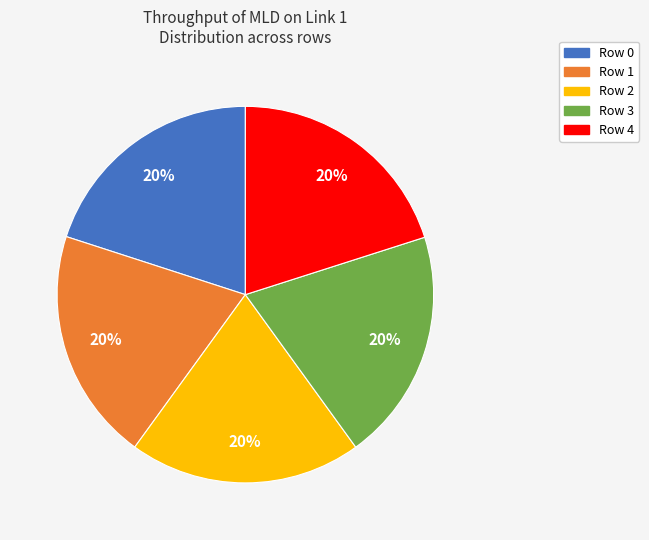

Count the number of slices in the pie.

5